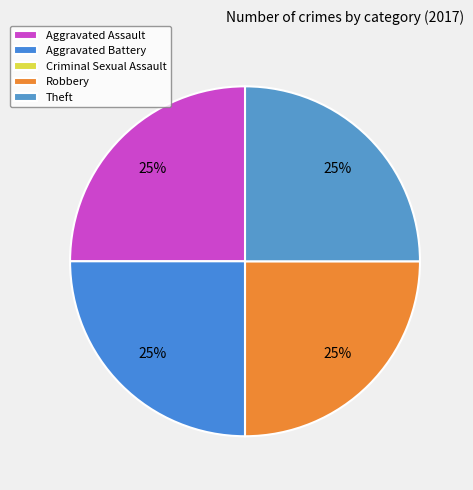

To the nearest percent, what is the average slice percentage?

20%